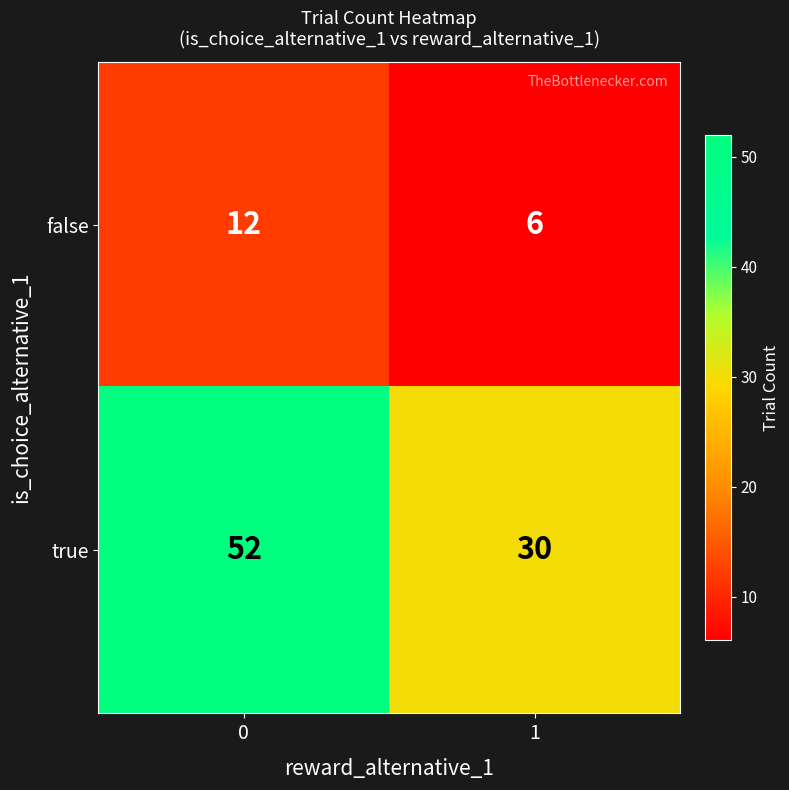

List the series in order of their overall mean, lowest first.

false, true